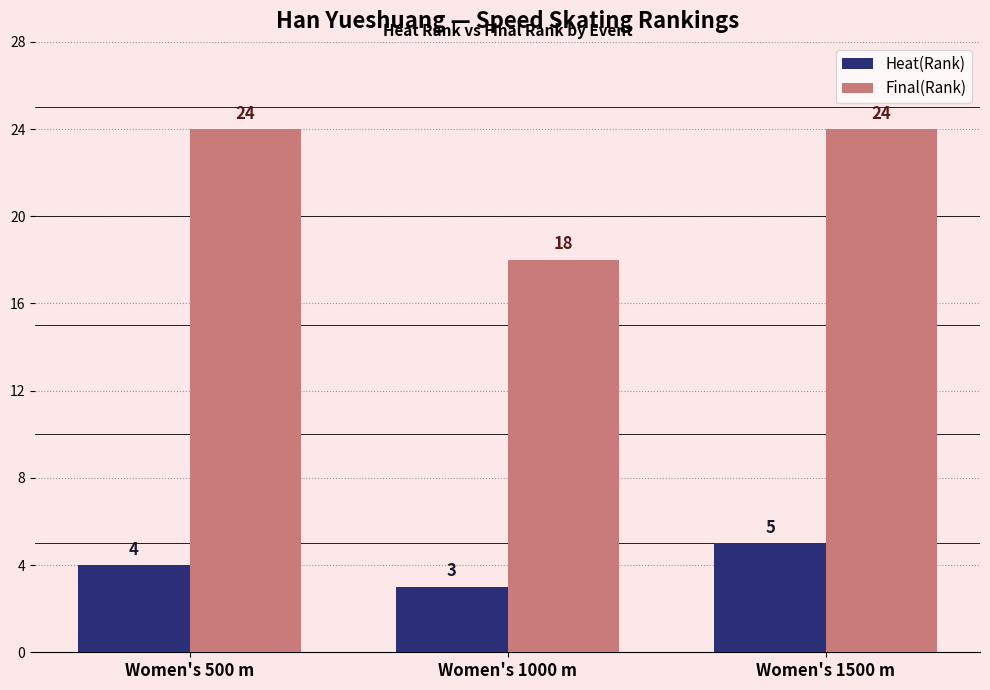

Reading right to left, list all the values displayed in this chart.

Heat(Rank): Women's 1500 m=5	Women's 1000 m=3	Women's 500 m=4
Final(Rank): Women's 1500 m=24	Women's 1000 m=18	Women's 500 m=24